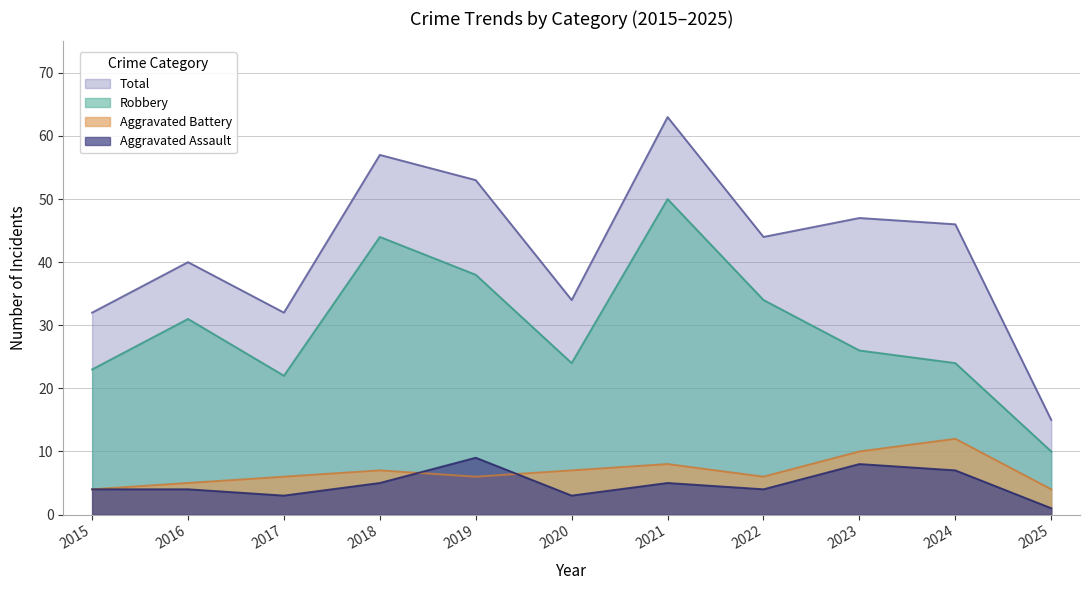

What is the smallest value displayed?

1